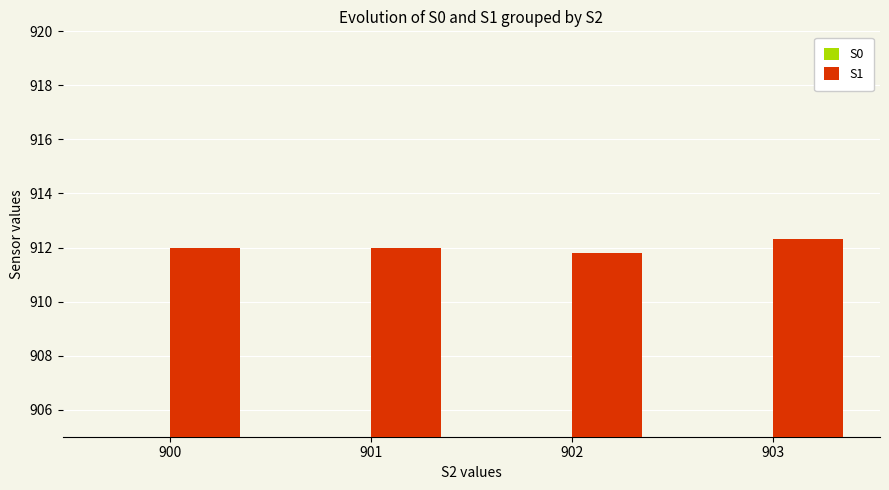

What are all the series names shown in the legend?

S0, S1